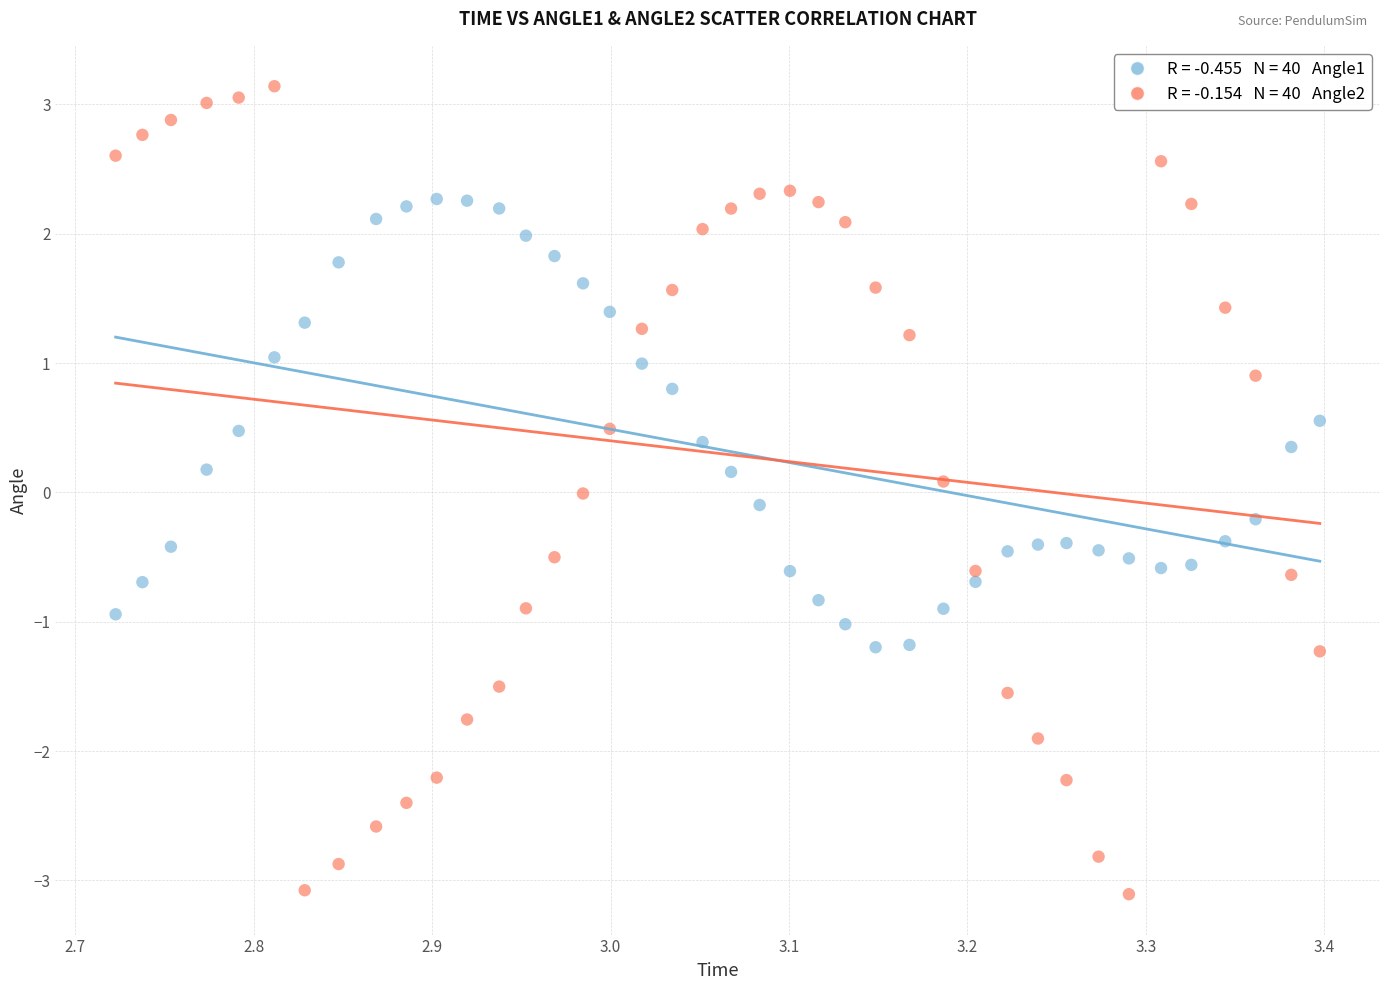

Across all data points, what is the range of X values (max minus min)?

0.7